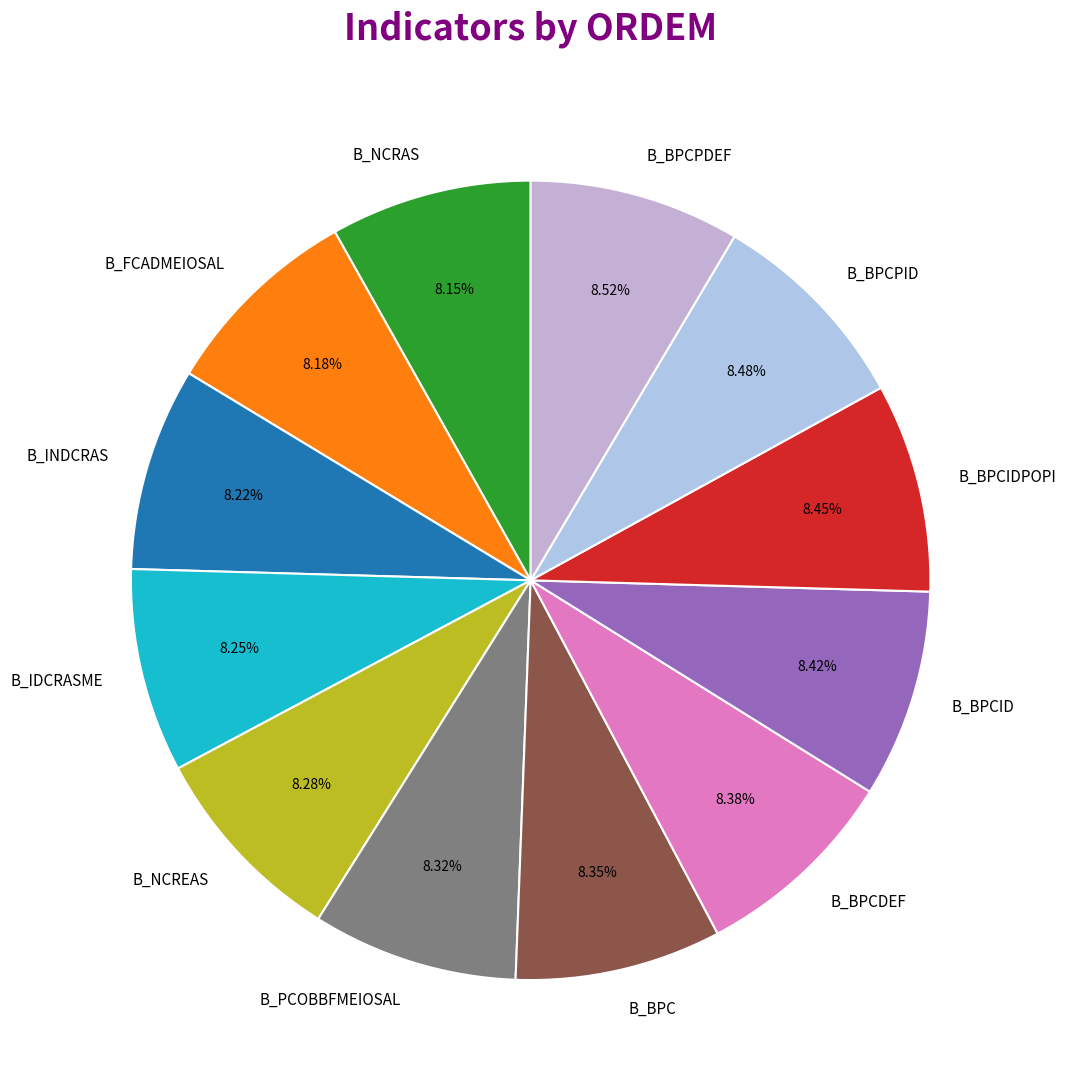

Count the number of slices in the pie.

12